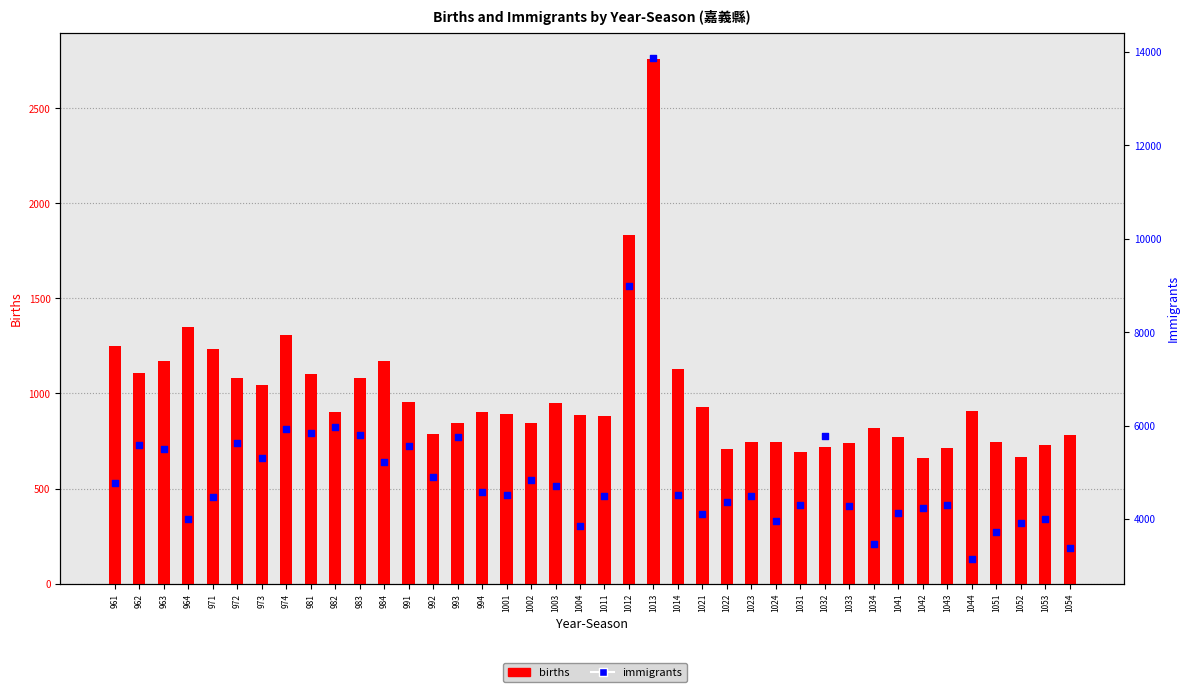

What are all the series names shown in the legend?

births, immigrants